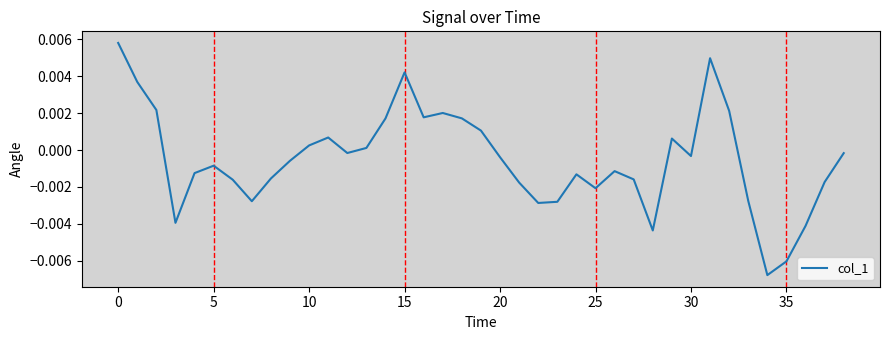

What is the label of the 20th point from the left?

19